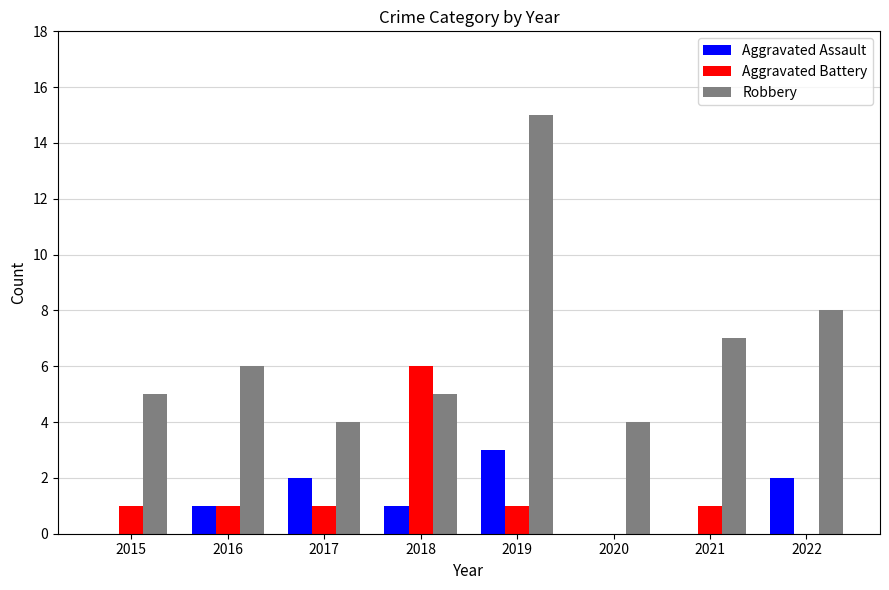

Count the number of data series in this chart.

3